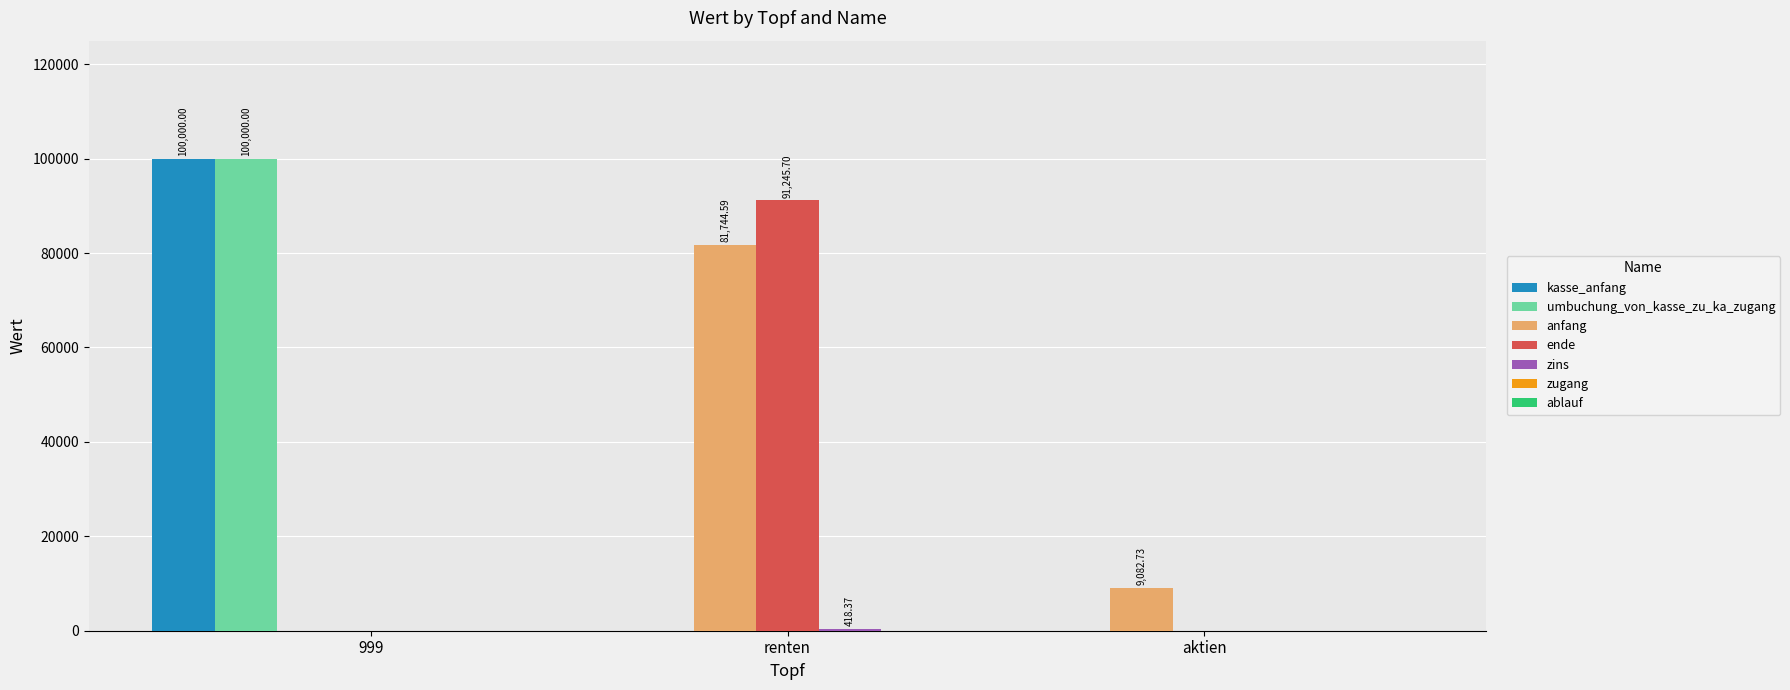

At which category is the sum across all series the highest?

999